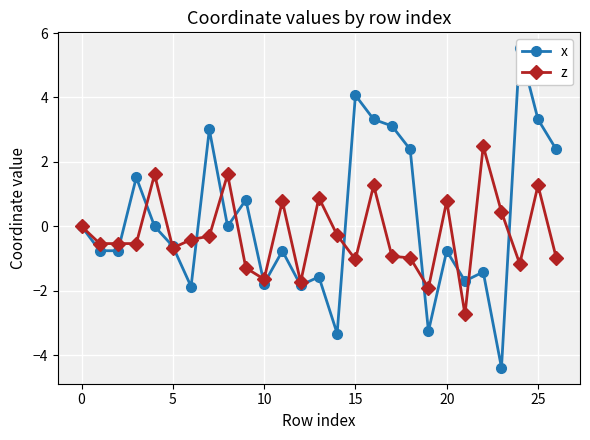

At which label does z reach its peak?

22